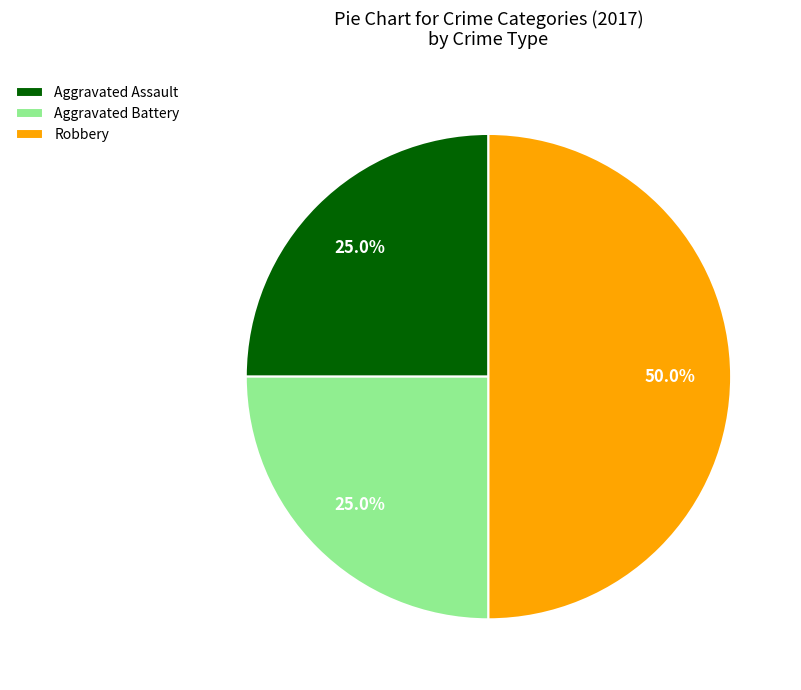

How many slices are in this pie chart?

3